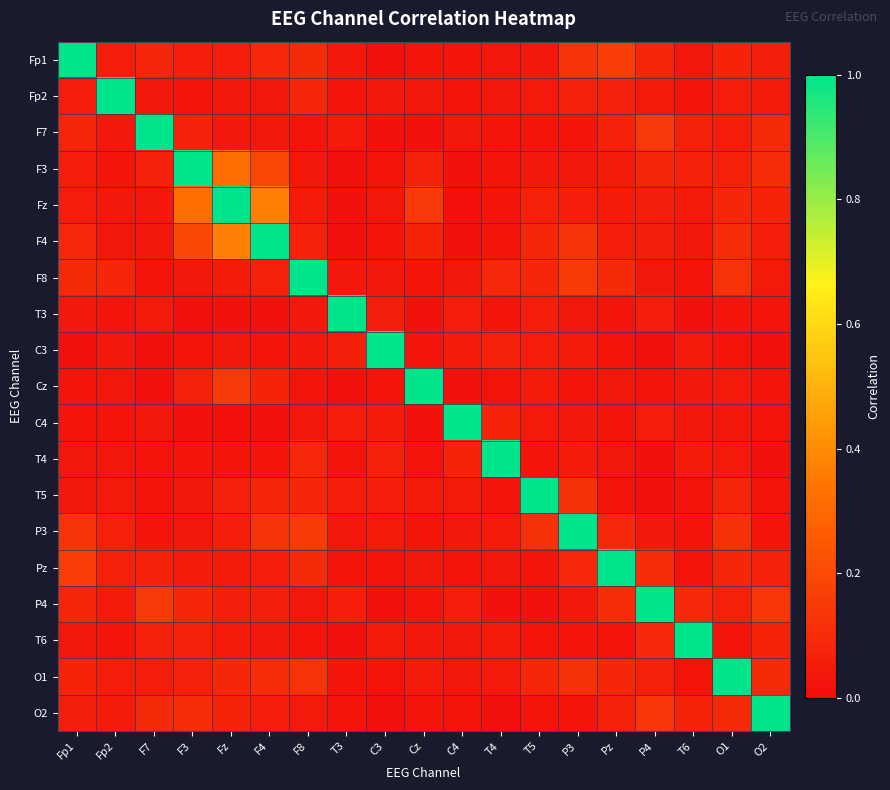

At which category does the chart reach its peak across all series?

Fp1